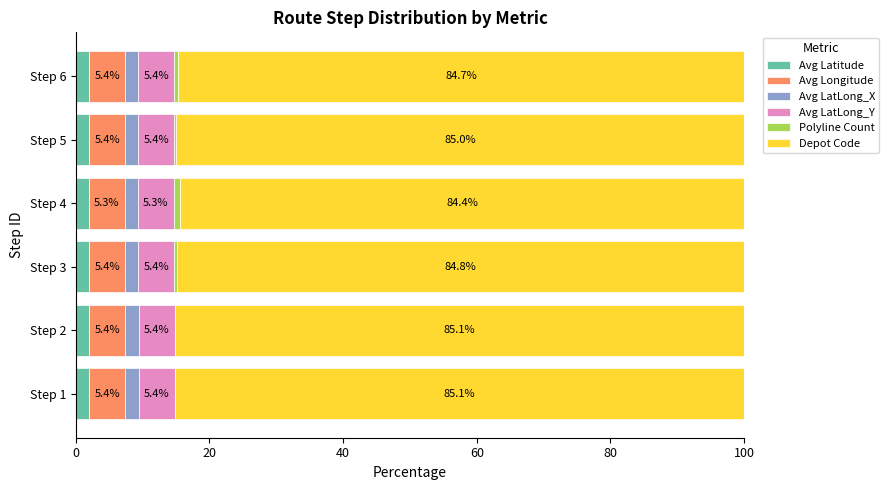

What is the total value across all series at Step 3?

100.0